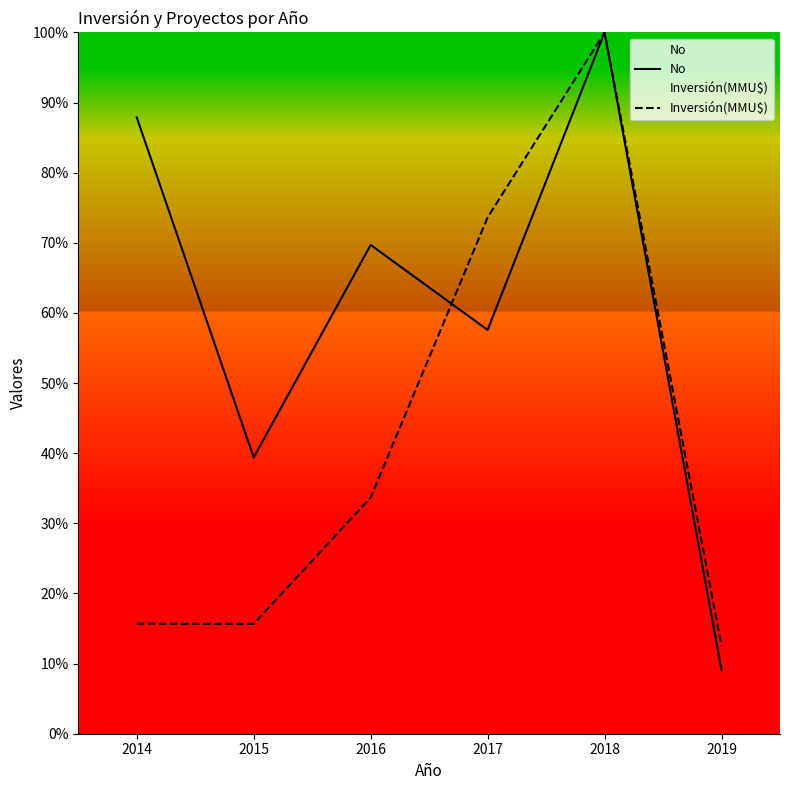

The No series shows 69.7 at 2016. True or false?

True